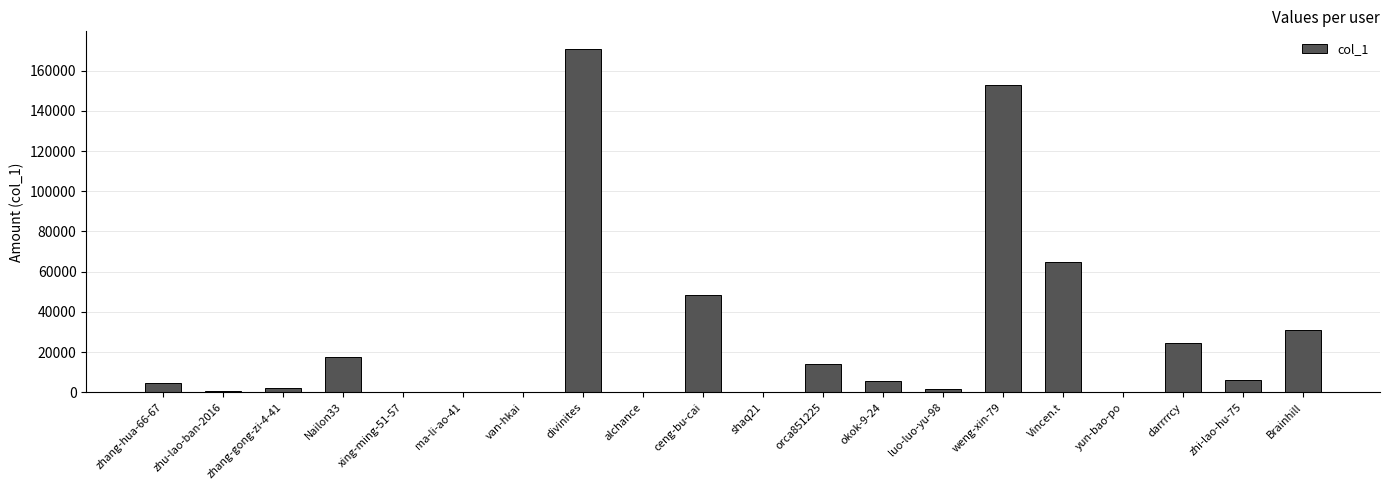

What is the sum of all values?

547411